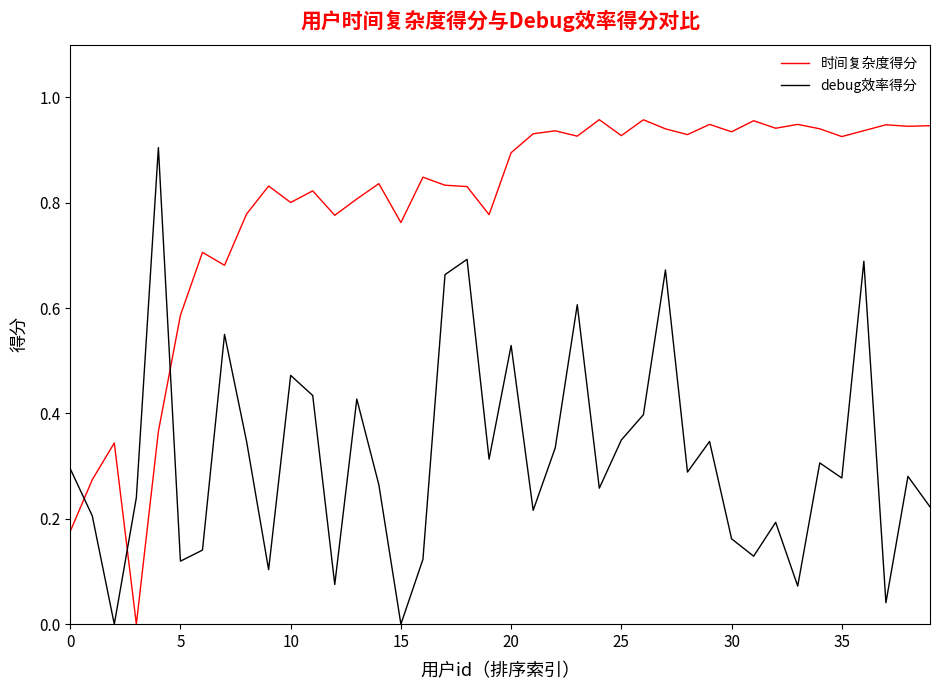

Which series ends up on top after the final intersection of debug效率得分 and 时间复杂度得分?

时间复杂度得分